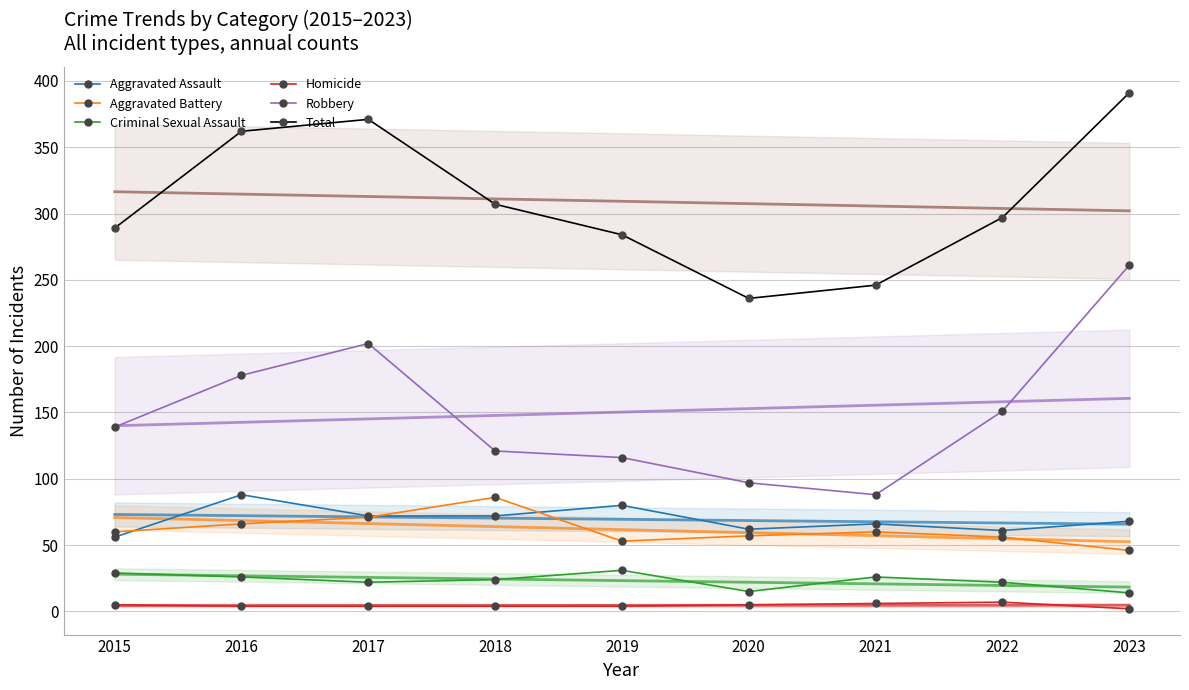

Where is Aggravated Assault nearest to the value 72?

2017